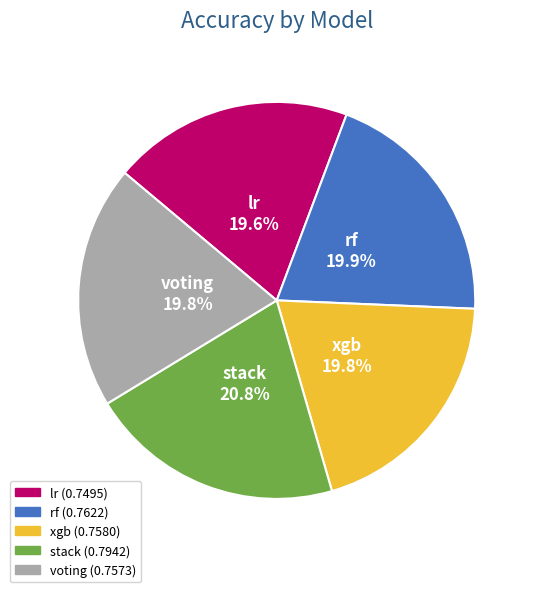

Combined, do stack and lr account for over 50%?

No